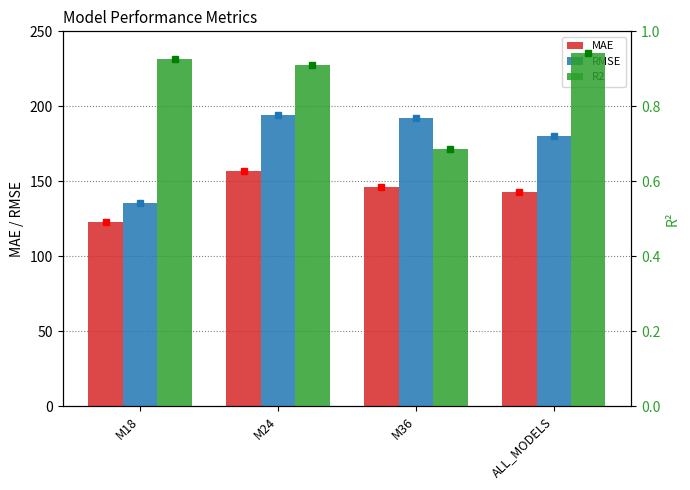

Read the MAE value at M36.

146.1